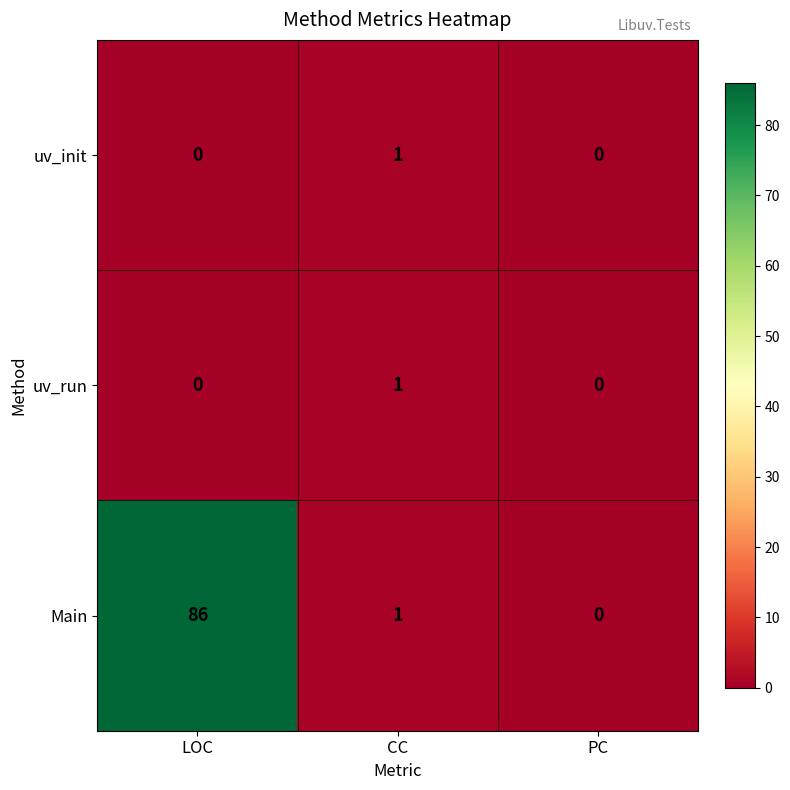

How many values in the uv_run series exceed 0?

1